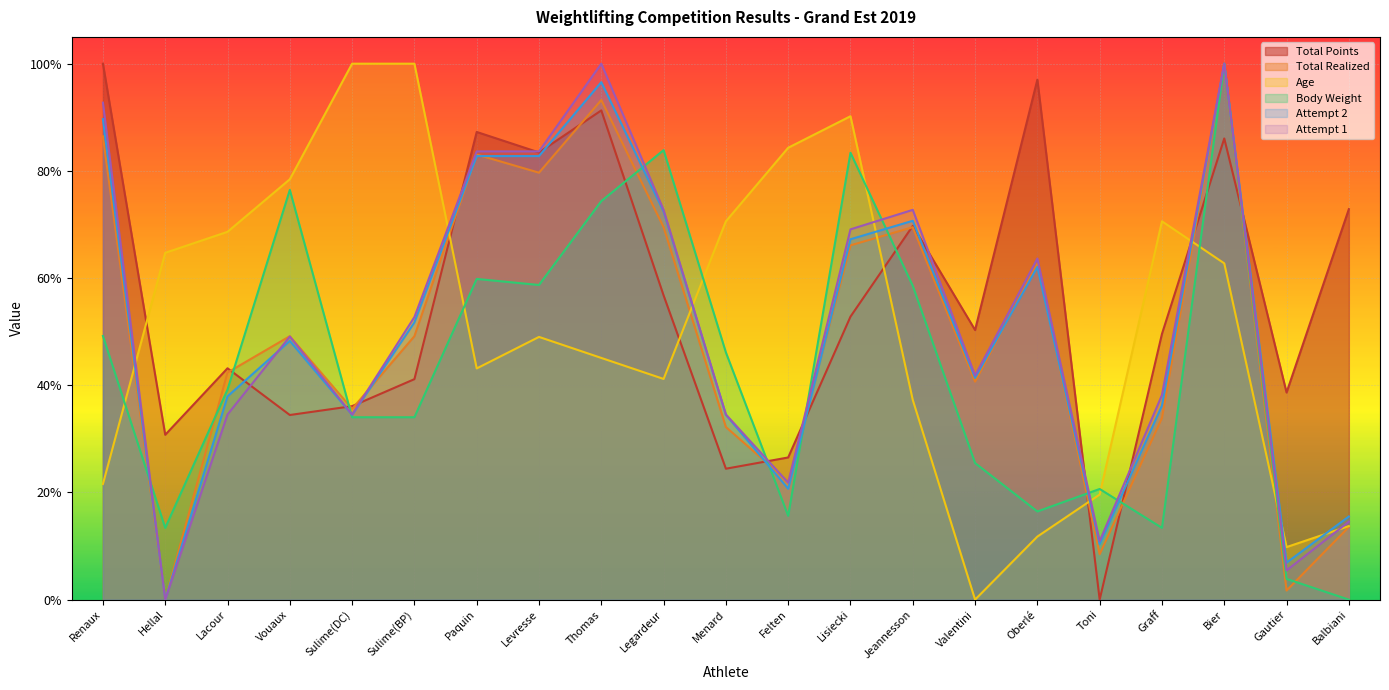

How many values in Attempt 1 are above zero?

20